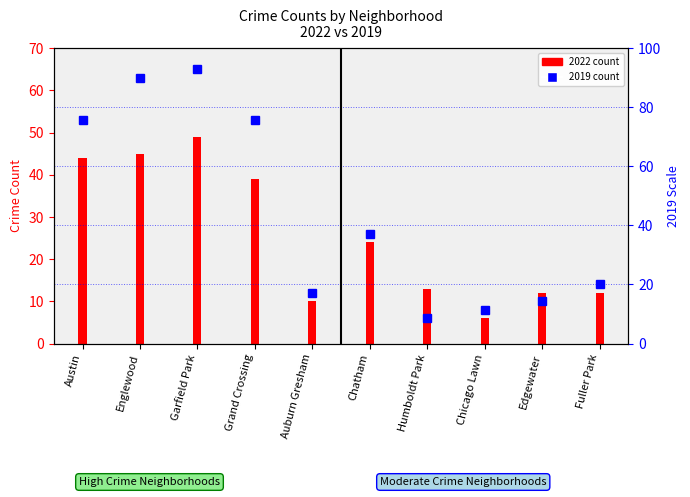

How many data points in 2019 count are above 26?

4